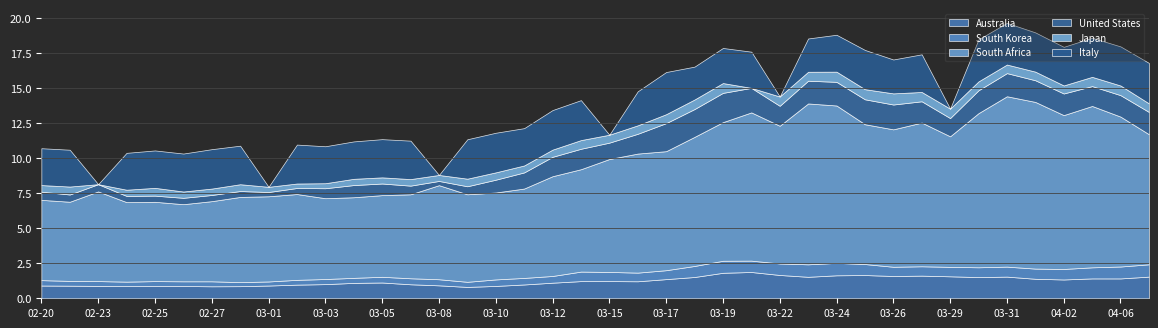

What is the average value of the Australia series?

1.2